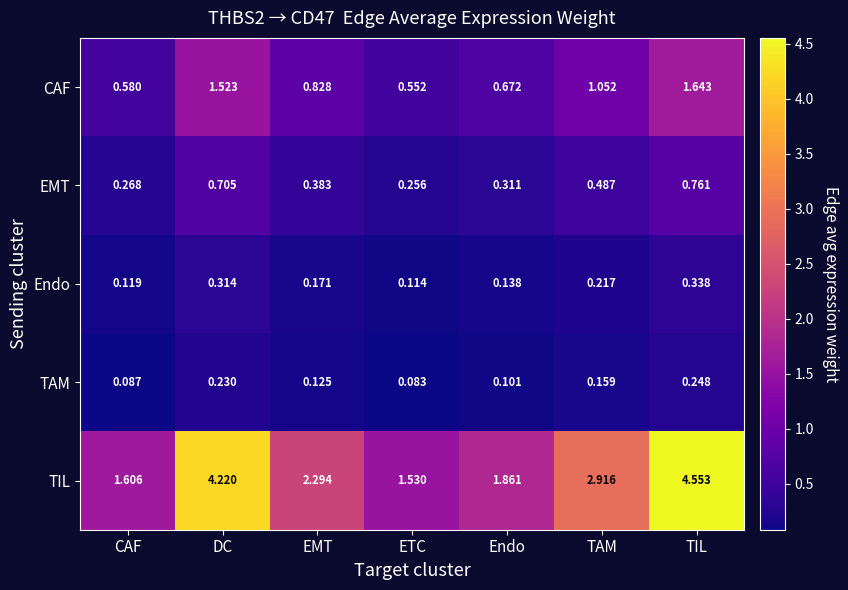

Which series changed the most between TAM and TIL?

TIL